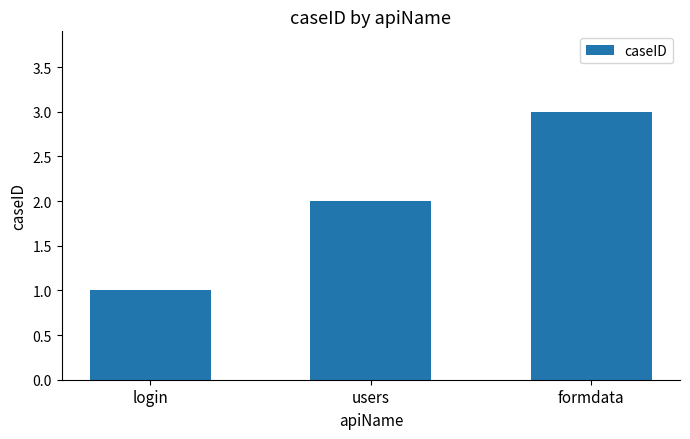

How many values are between 1 and 3?

3